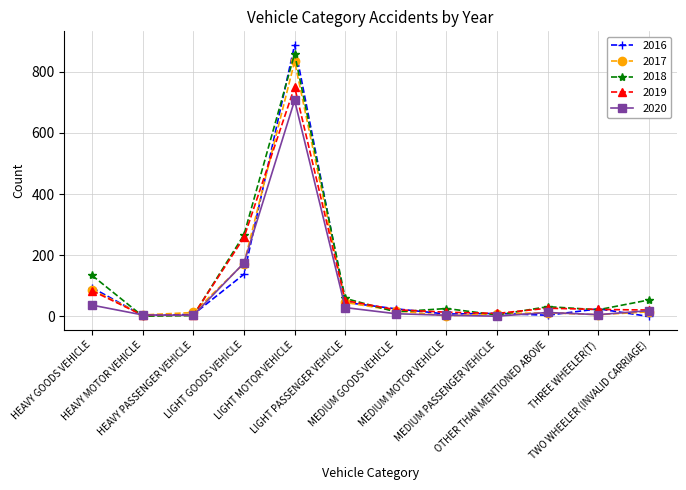

What is the maximum value shown in the chart?

887